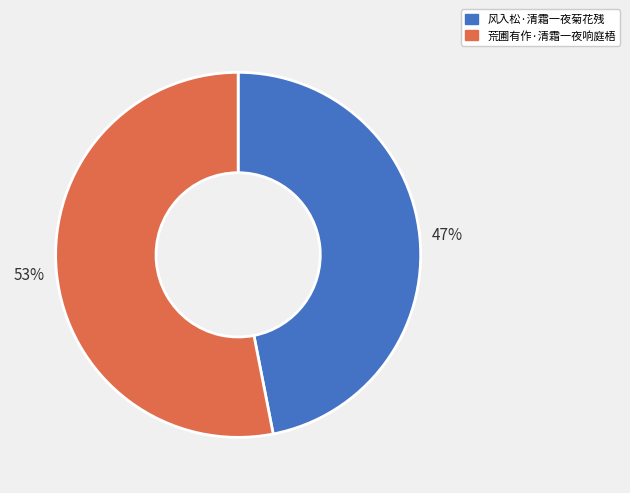

Which slice is the largest?

荒圃有作·清霜一夜响庭梧